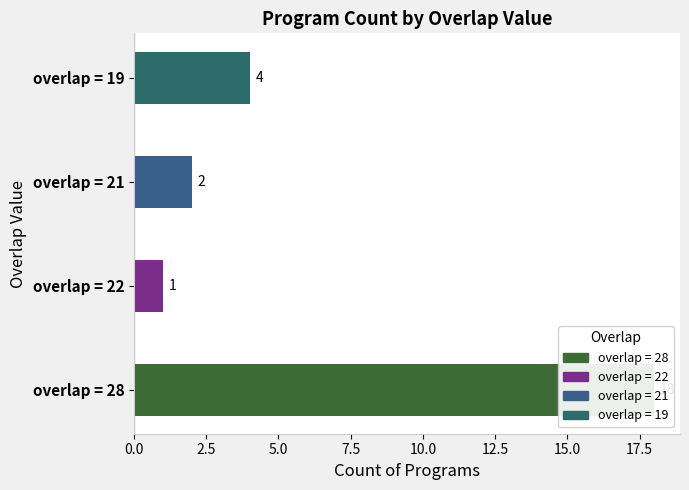

The value at overlap = 22 is 0. True or false?

False